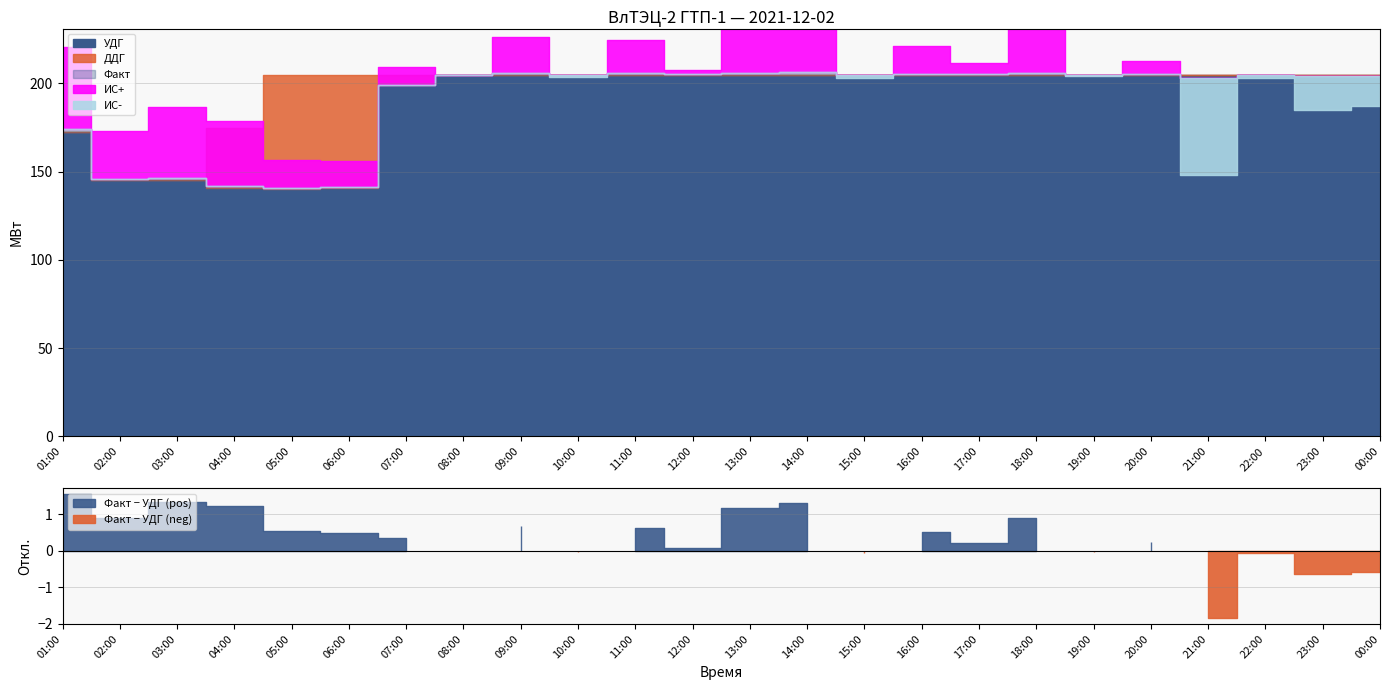

After their last crossing, which series has the higher values: ДДГ or Факт?

ДДГ